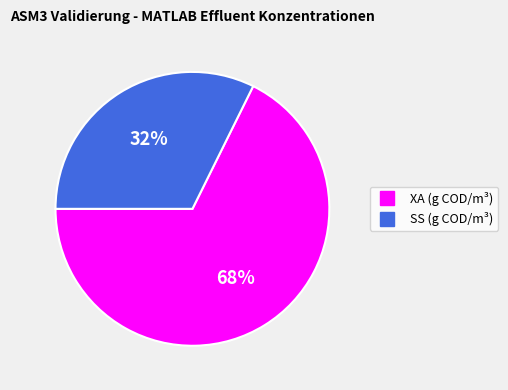

Is there any slice that represents more than half of the pie?

Yes